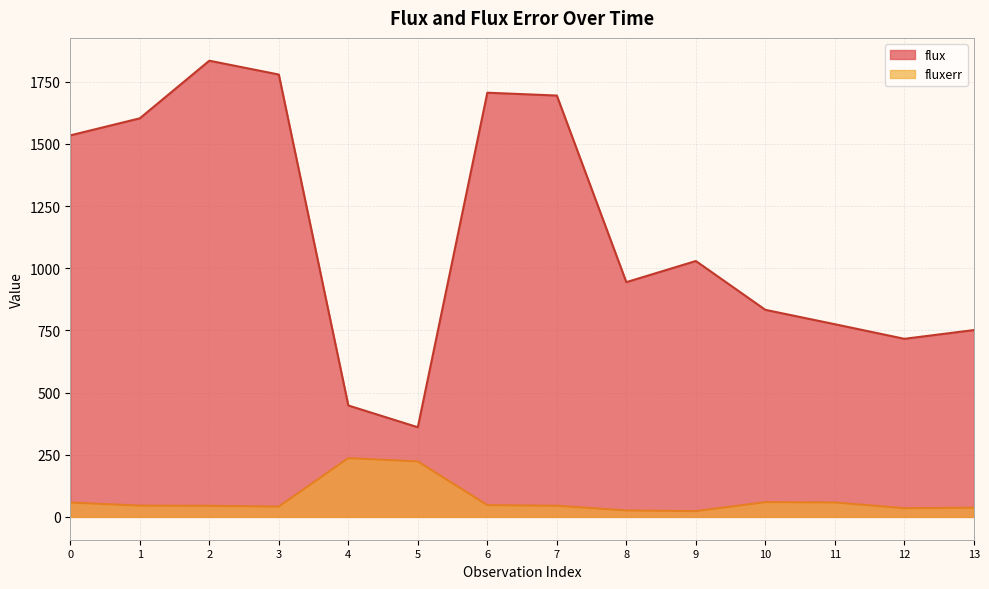

How many lines are shown in the chart?

2